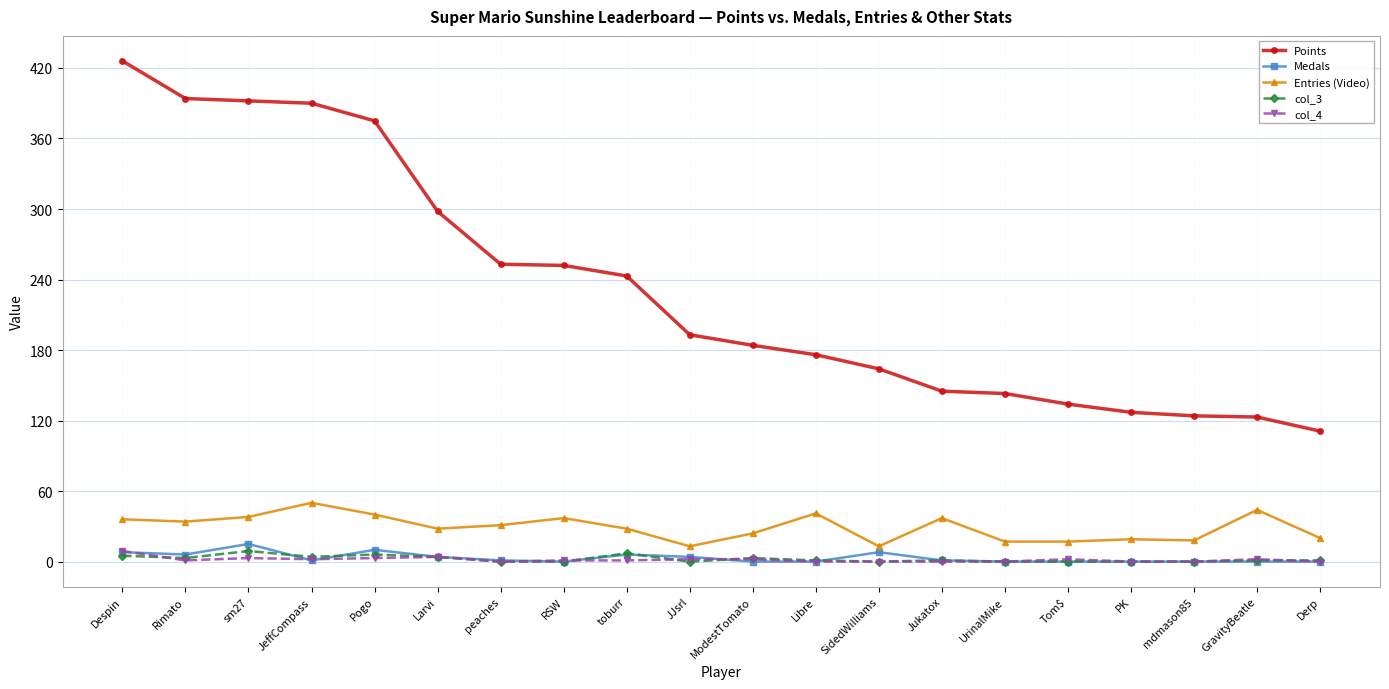

Is it true that Points equals 278 at ModestTomato?

False